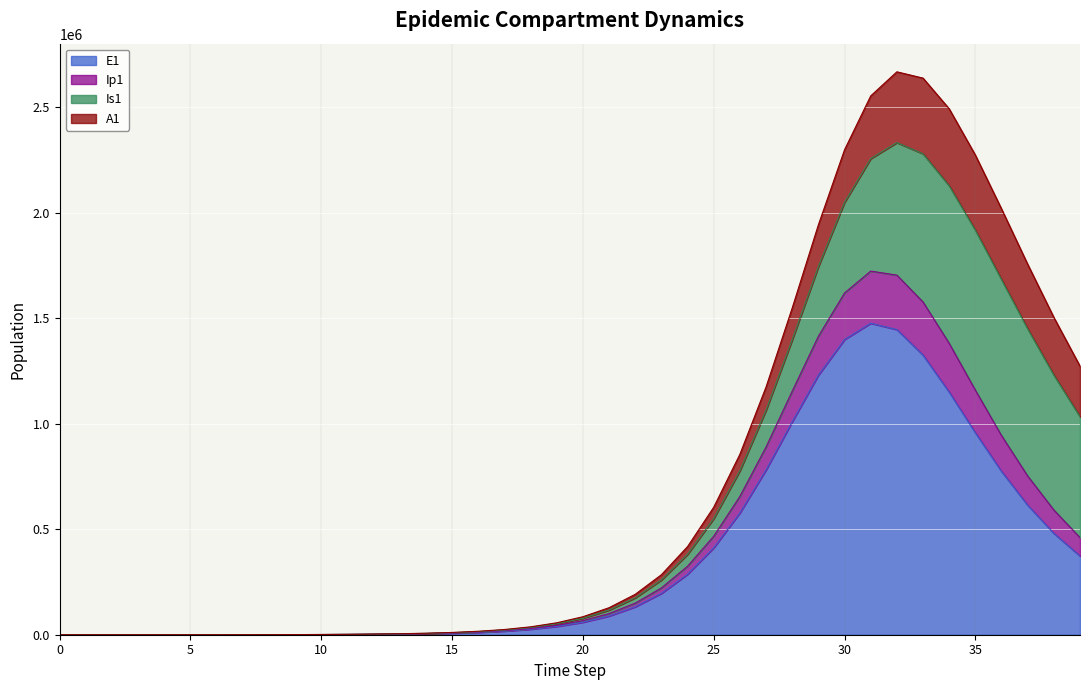

True or false: Ip1 has more than 0 points higher than both neighbors.

True